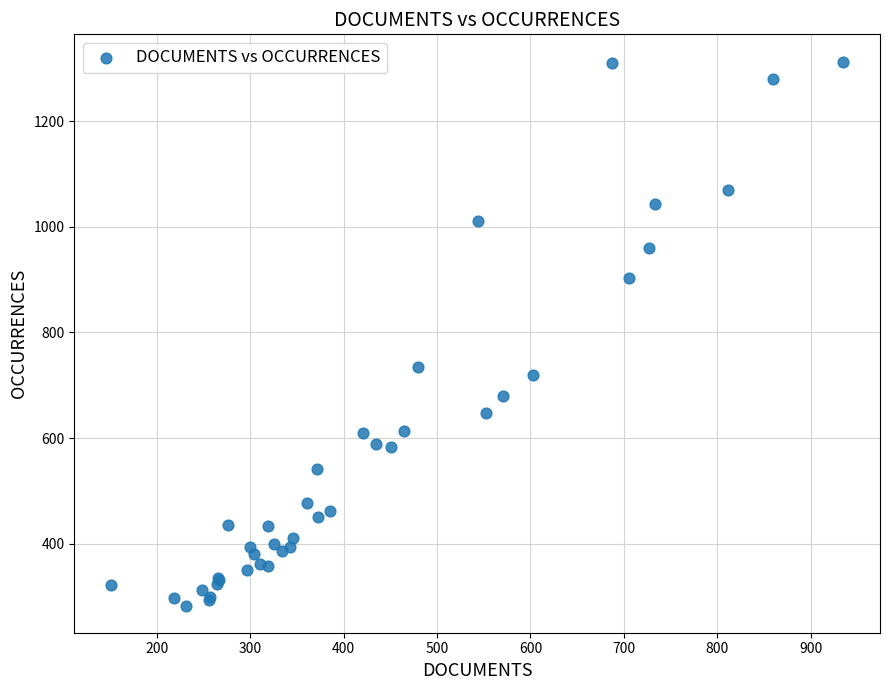

What Y value in the scatter plot is closest to 798?

735